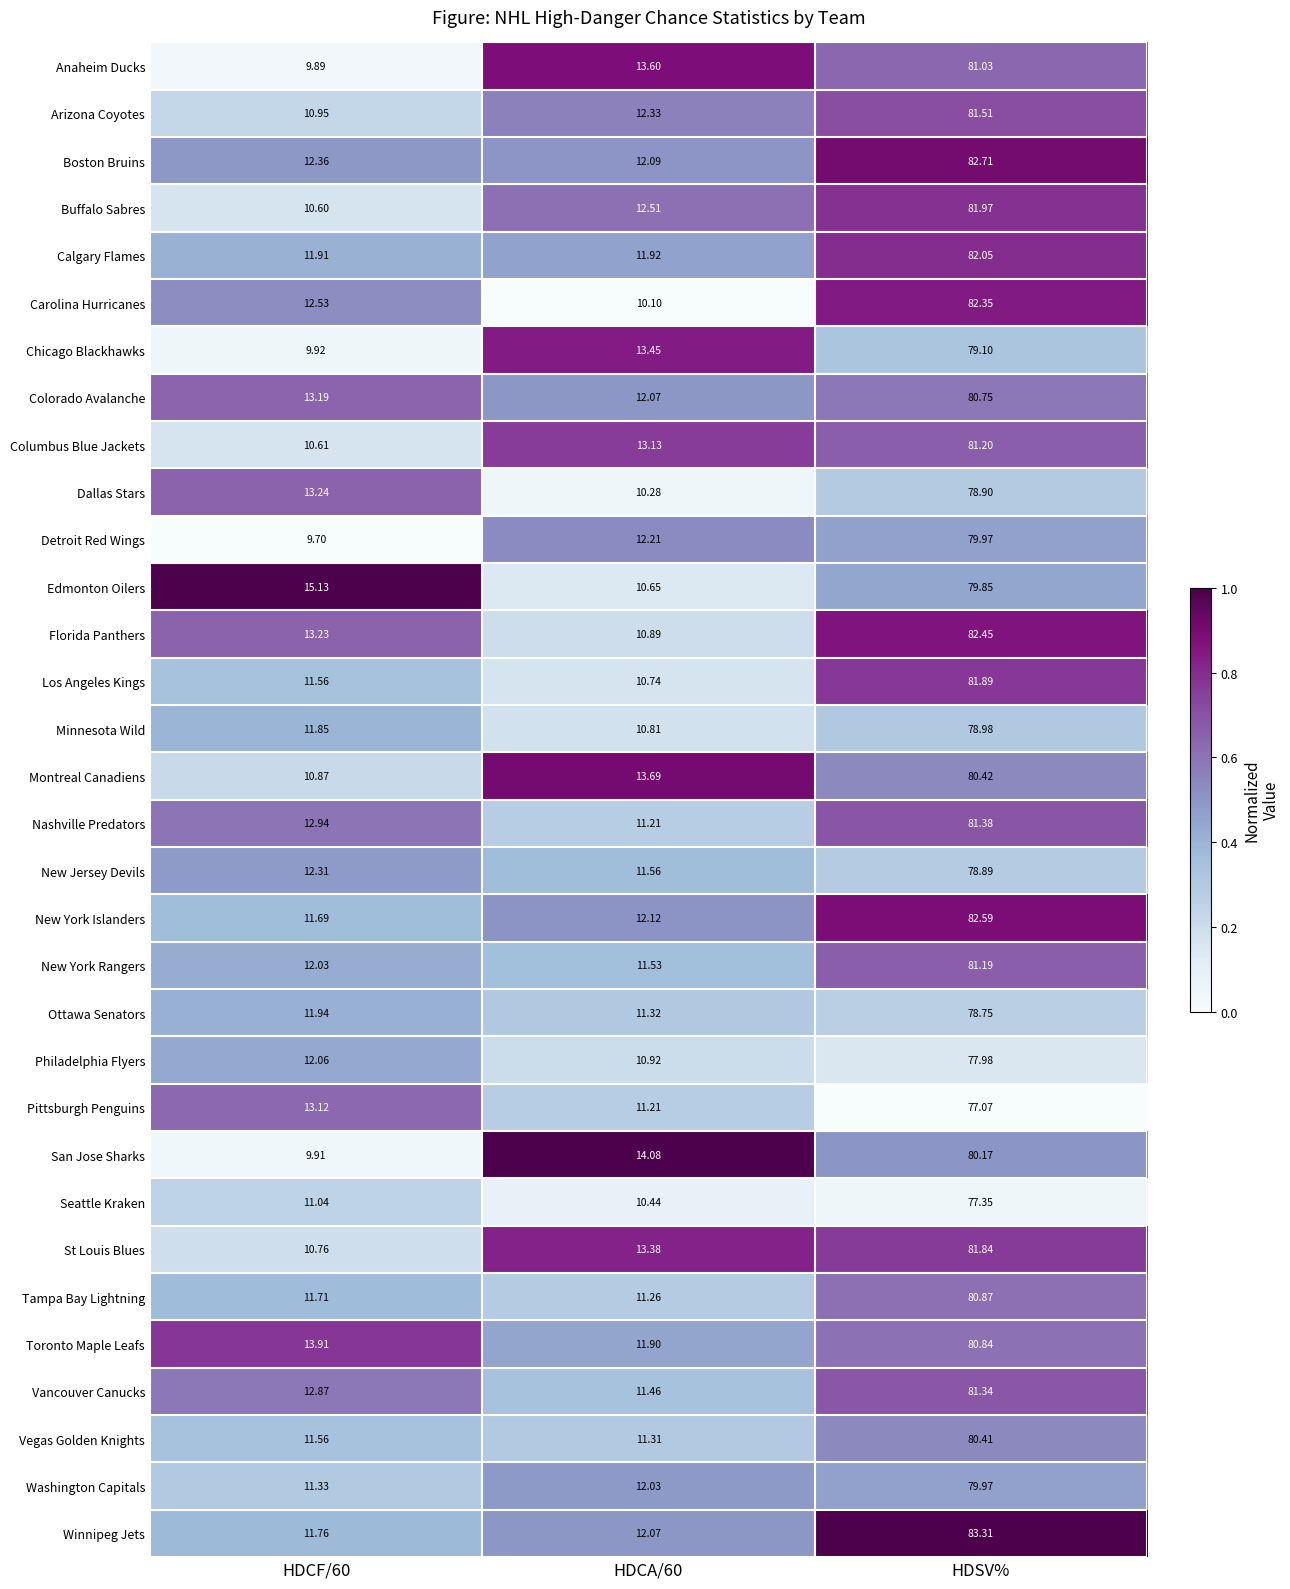

At which category does the chart reach its peak across all series?

HDSV%